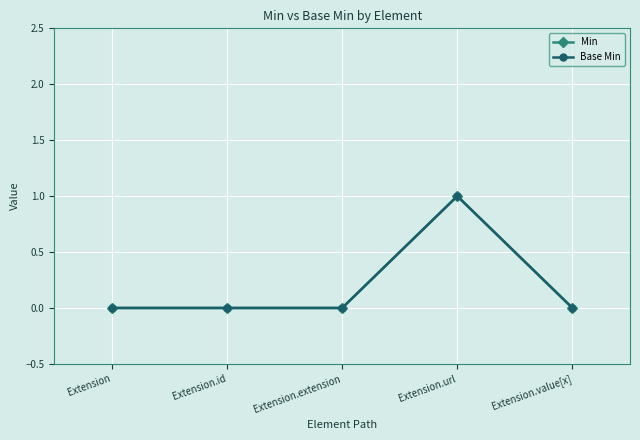

Is the value of Base Min at Extension.url greater than the value of Min at Extension.extension?

Yes